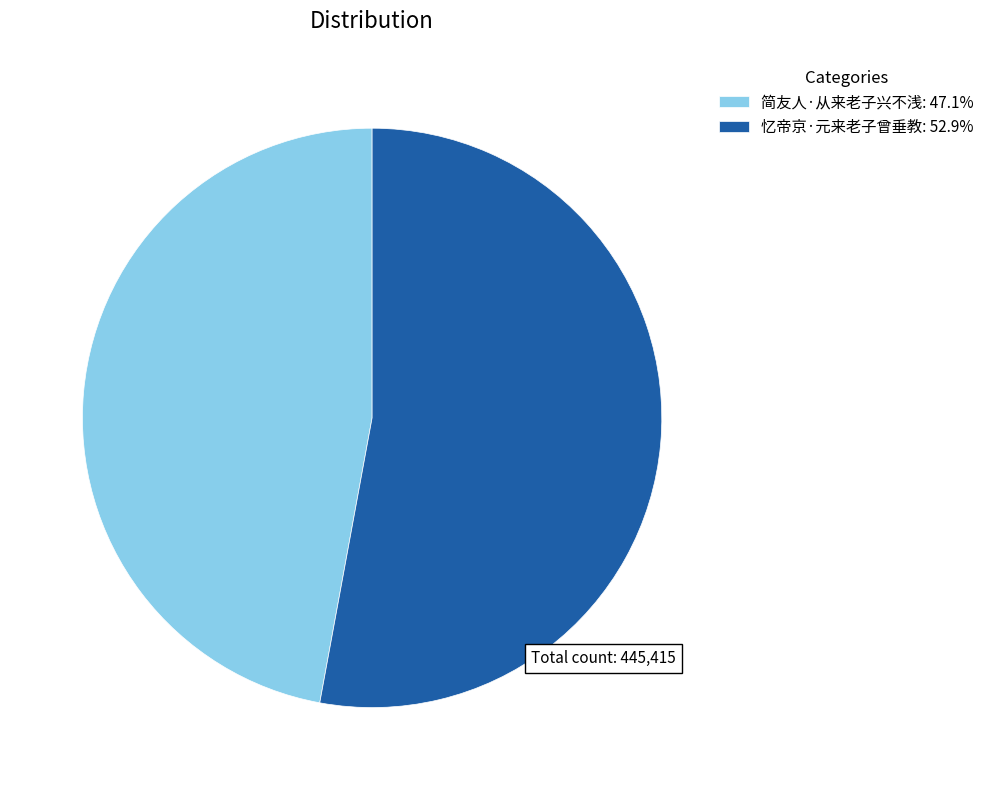

Do 简友人·从来老子兴不浅: 47.1% and 忆帝京·元来老子曾垂教: 52.9% together represent more than half of the pie?

Yes